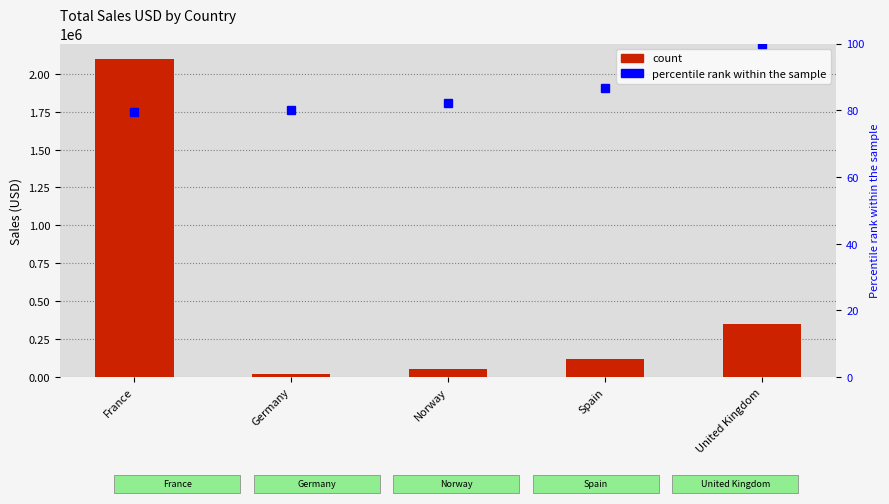

Which series has the largest total across all categories?

Total Sales USD